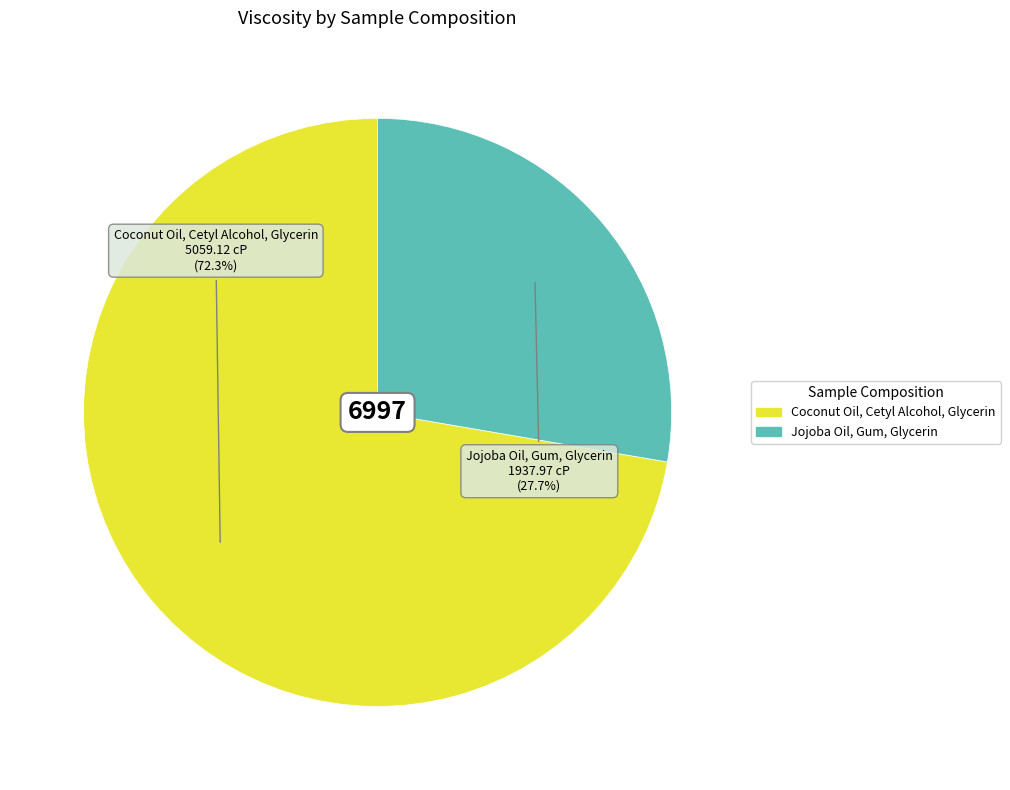

Is it true that Jojoba Oil, Gum, Glycerin is 33% of the pie?

False